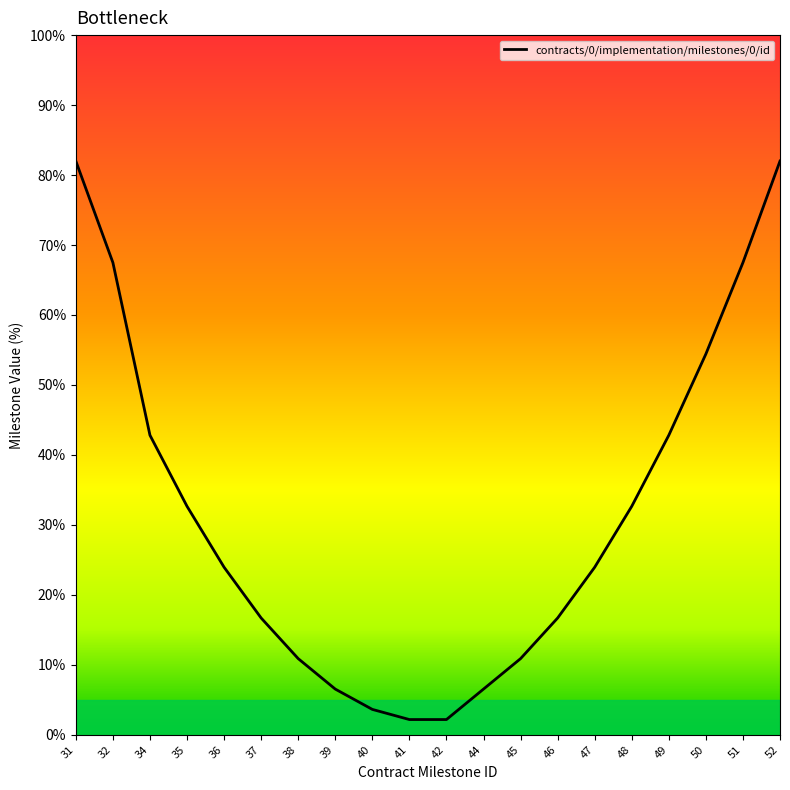

Which has a higher value, 31 or 37?

31